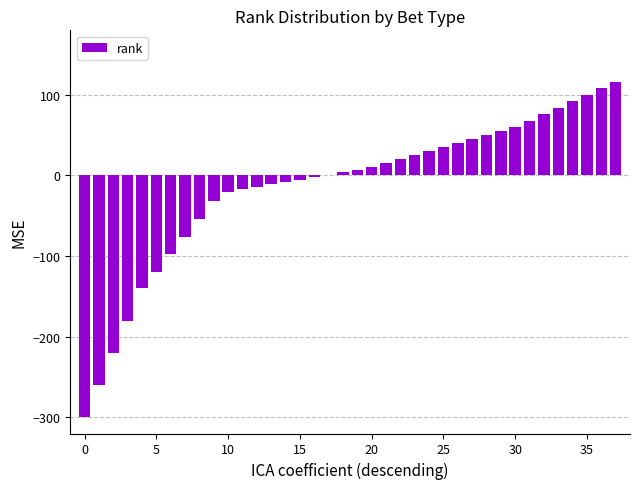

What is the maximum value shown in the chart?

116